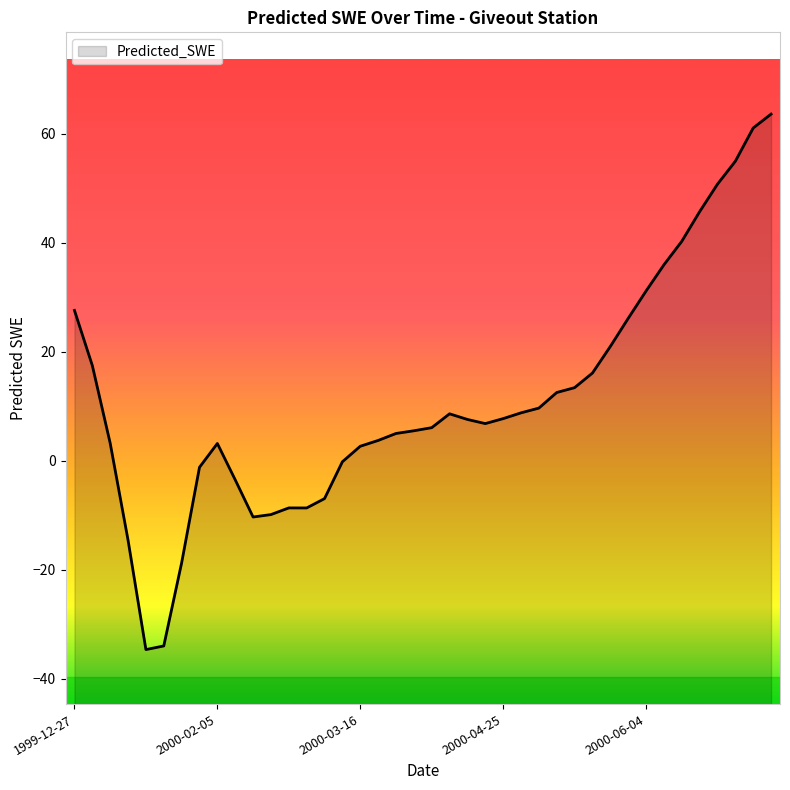

True or false: the data shows 1.5 at 2000-03-31.

False